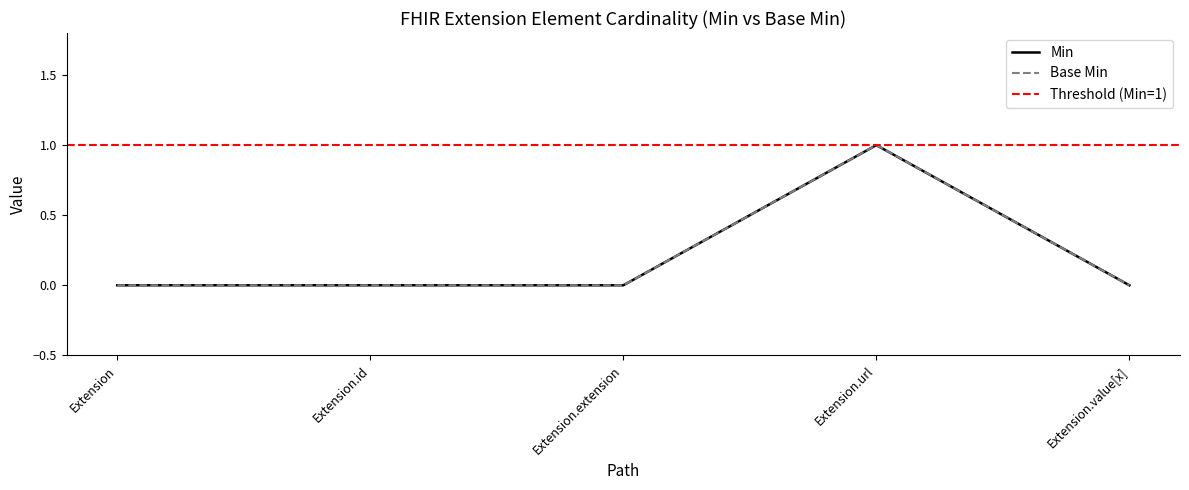

Where is Base Min nearest to the value 0?

Extension